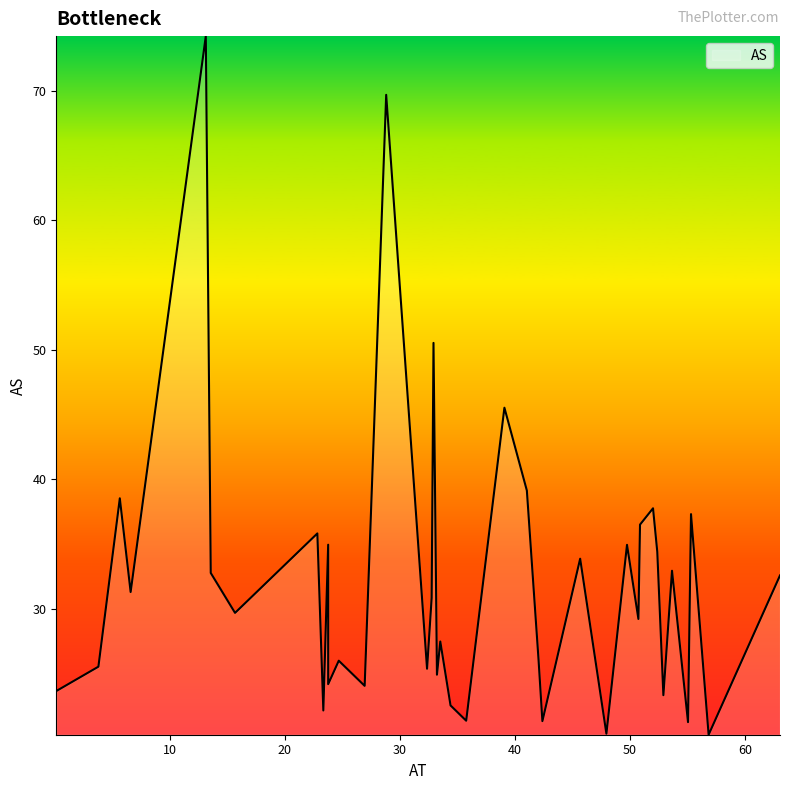

Which label corresponds to the largest value in the chart?

13.14